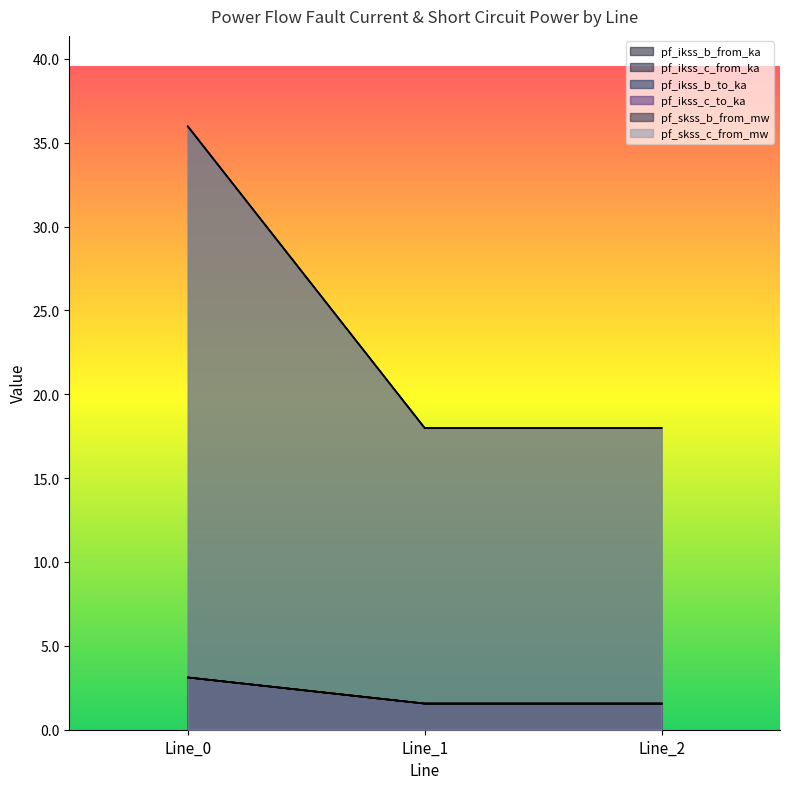

Which category has the lowest value across all series?

Line_1